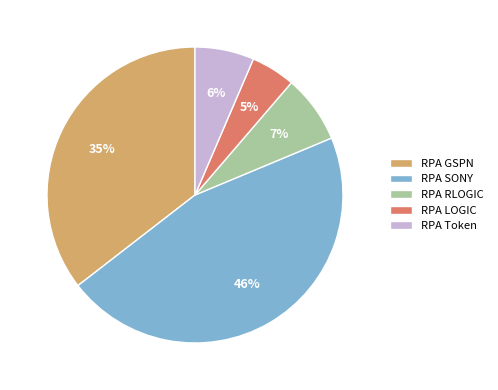

Count the number of slices in the pie.

5